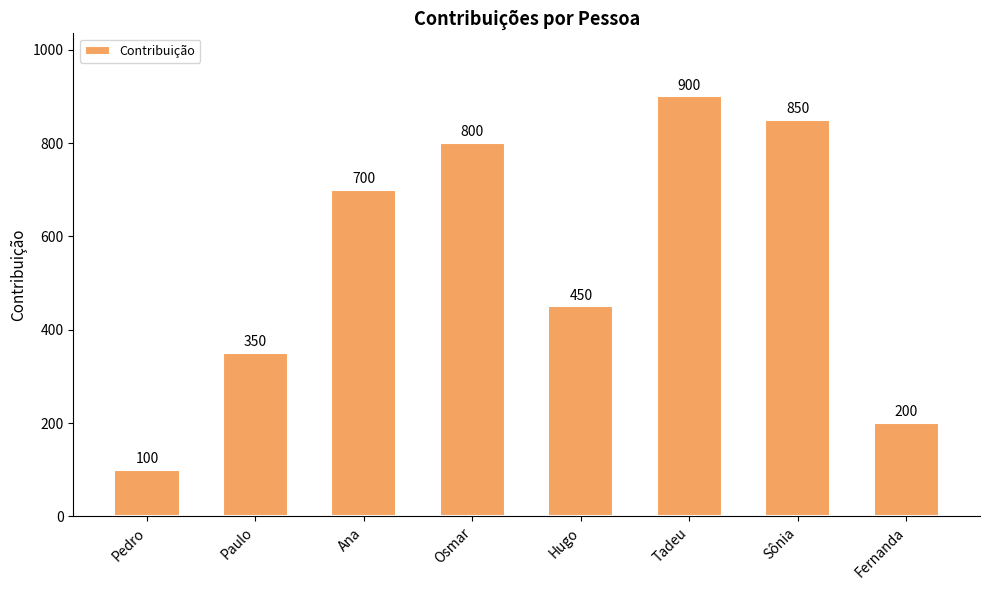

What is the minimum value shown in the chart?

100